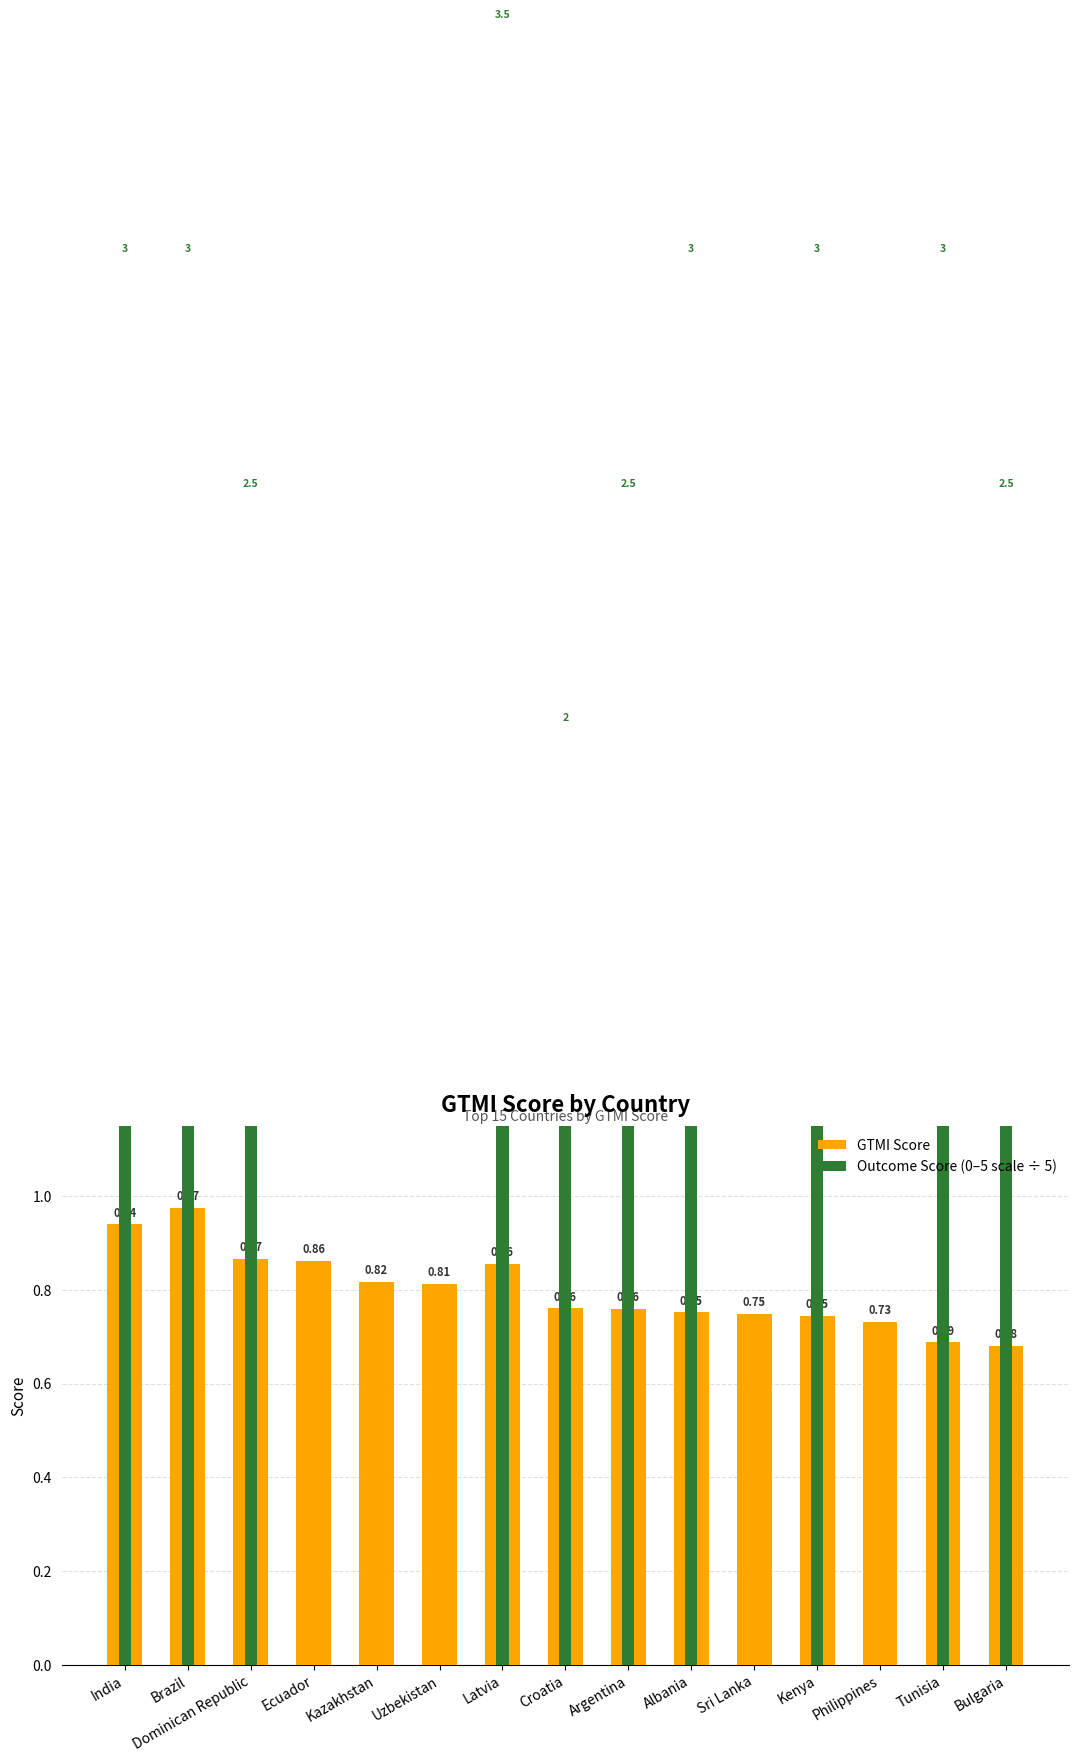

What is the greatest value displayed?

3.5